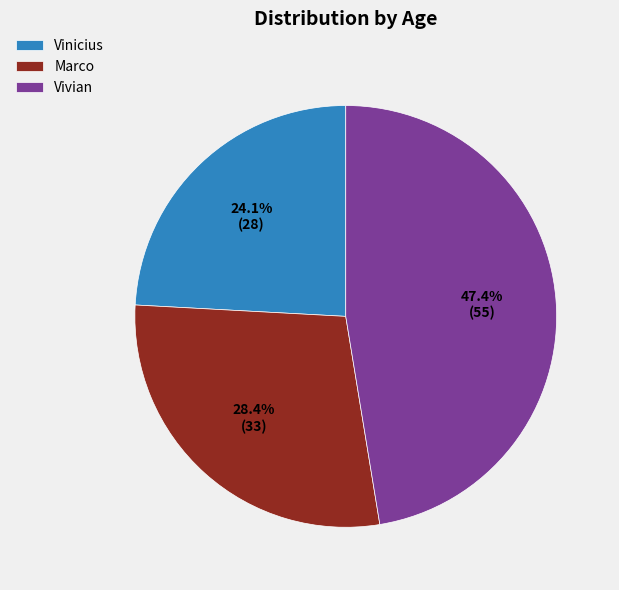

To the nearest percent, what is the difference between the Vivian and Vinicius slice percentages?

23%